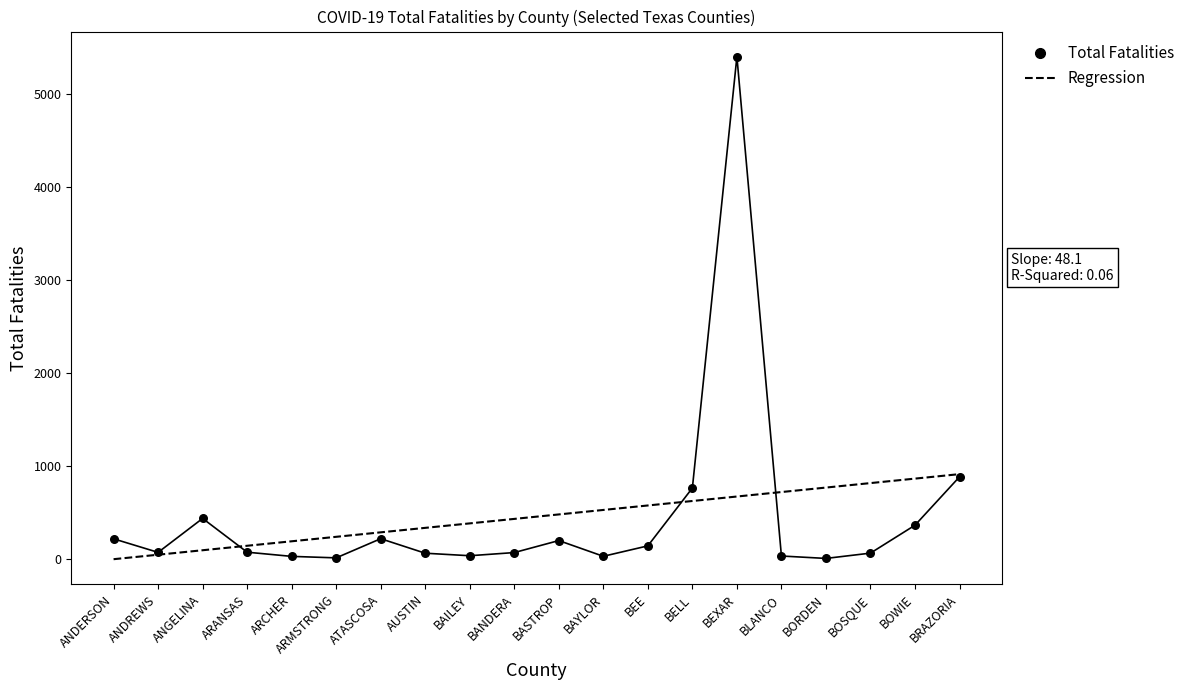

What is the total value across all series at BEE?

708.3